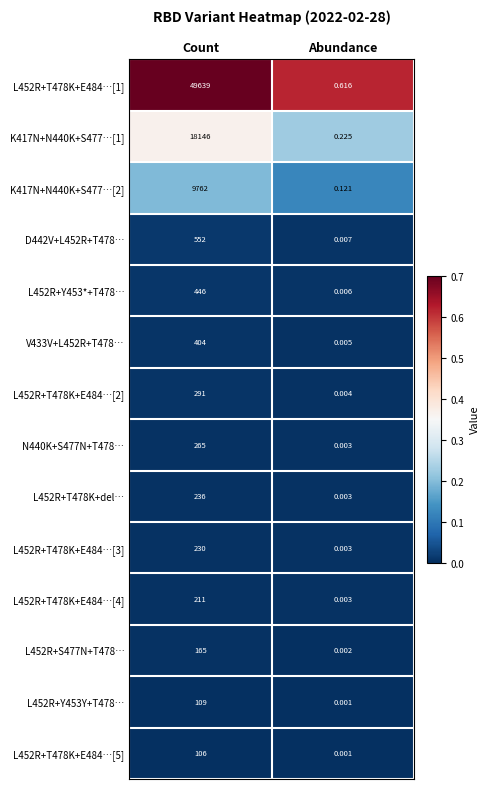

Which category has the highest value across all series?

Count